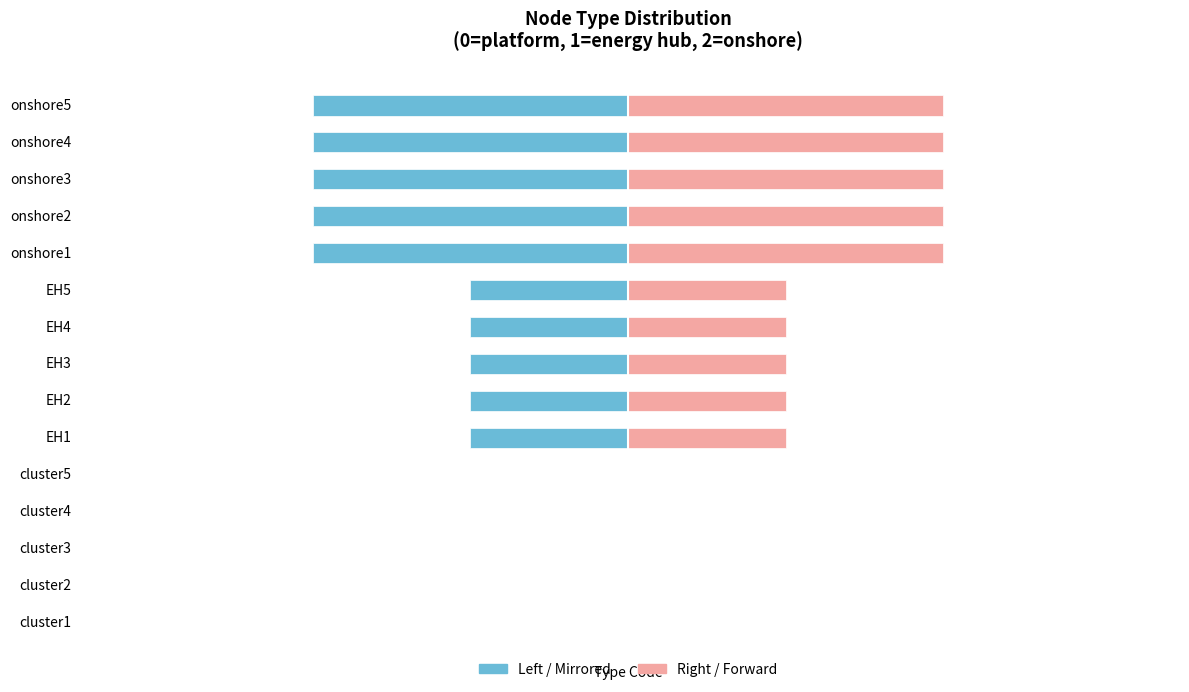

What is the smallest value displayed?

-2